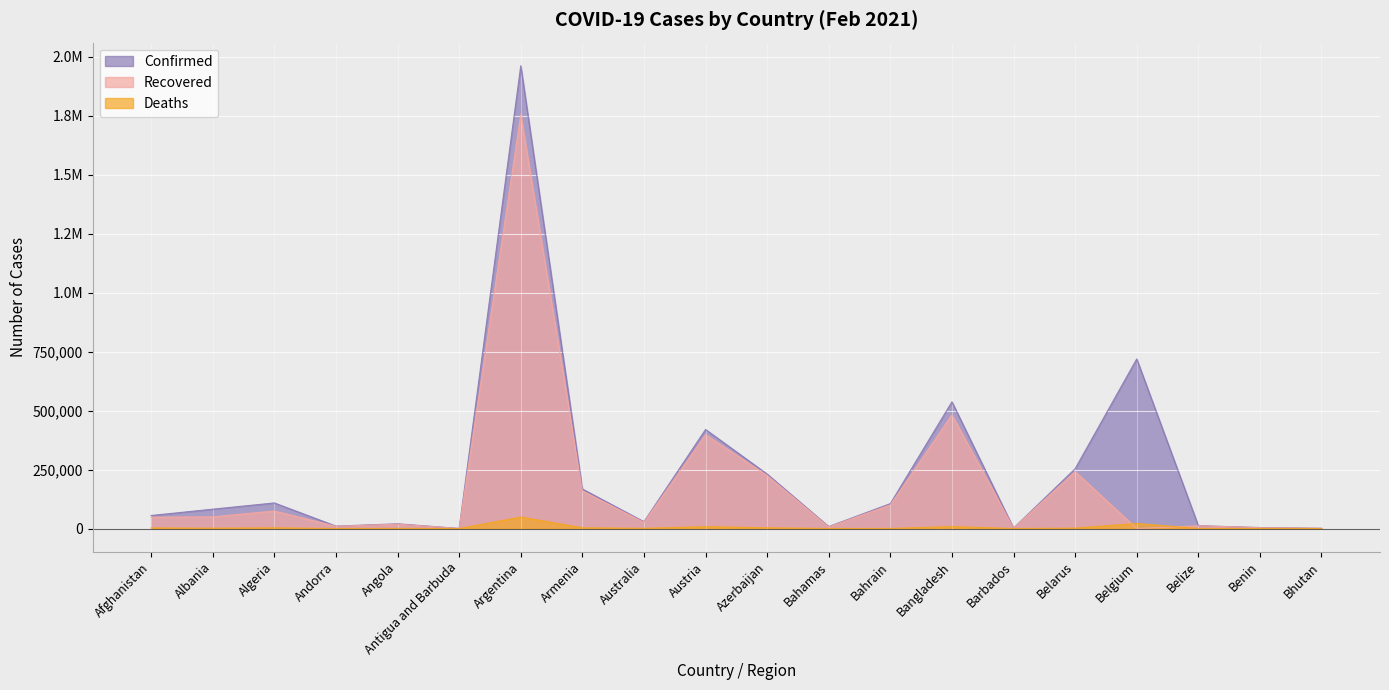

How many values in the Recovered series exceed 47995?

9